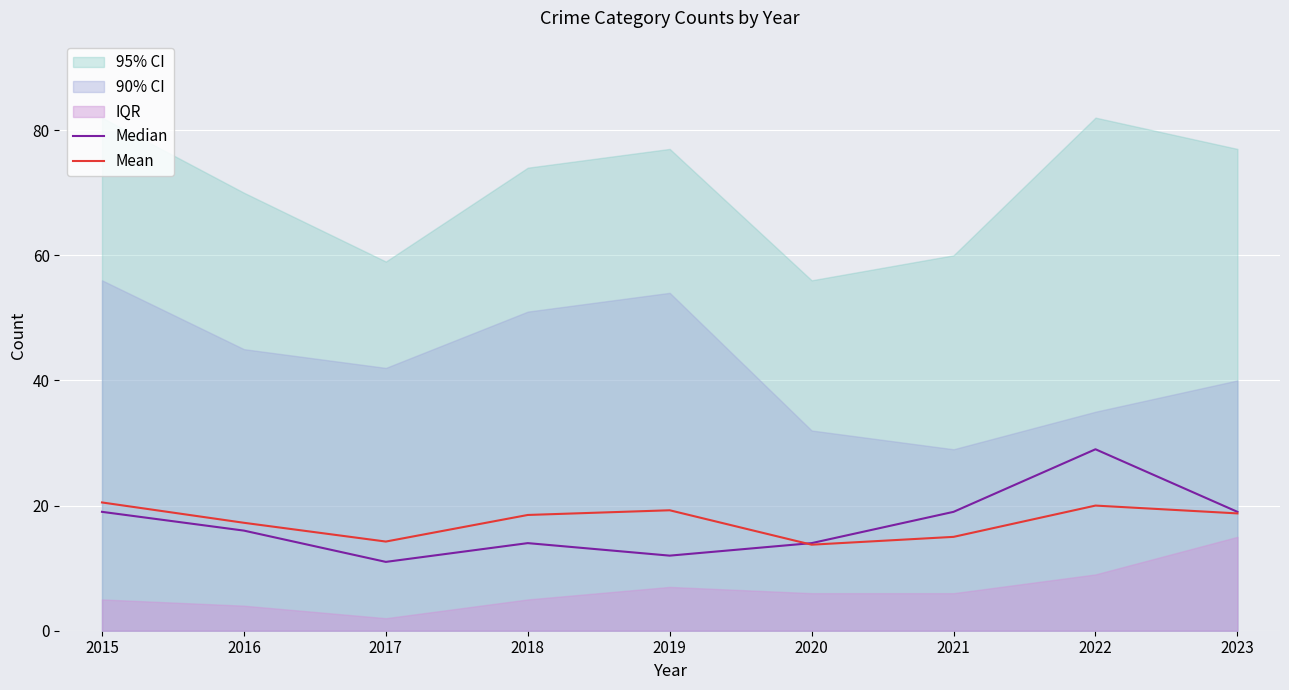

At which label does Median first exceed 16?

2015